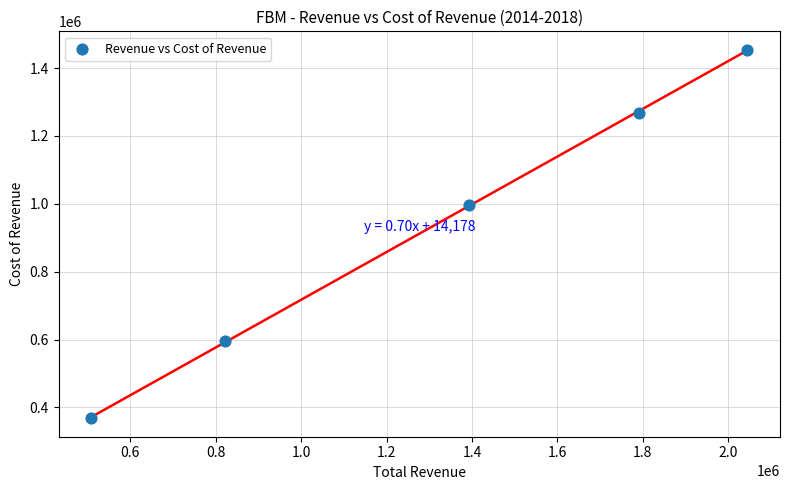

What is the average Y value?

936380